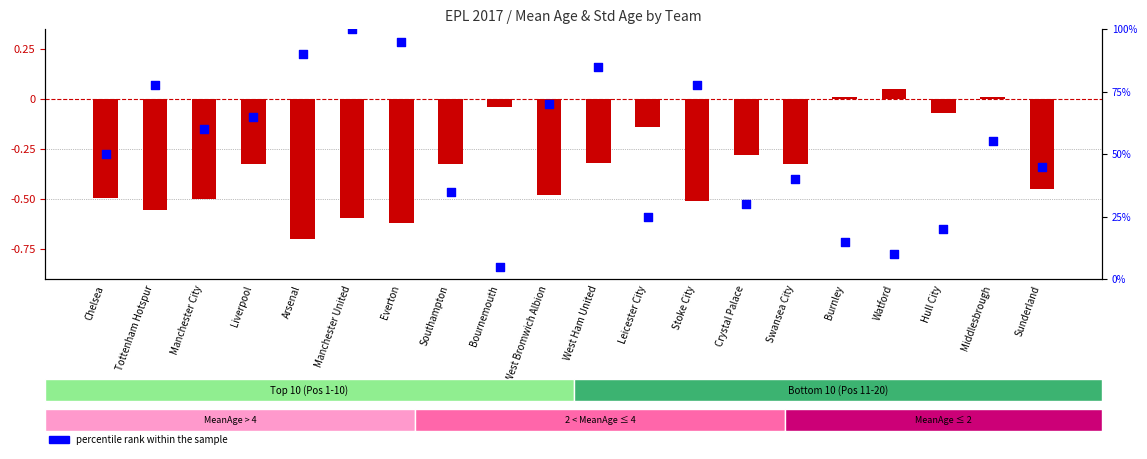

At how many categories does at least one series exceed 33?

14